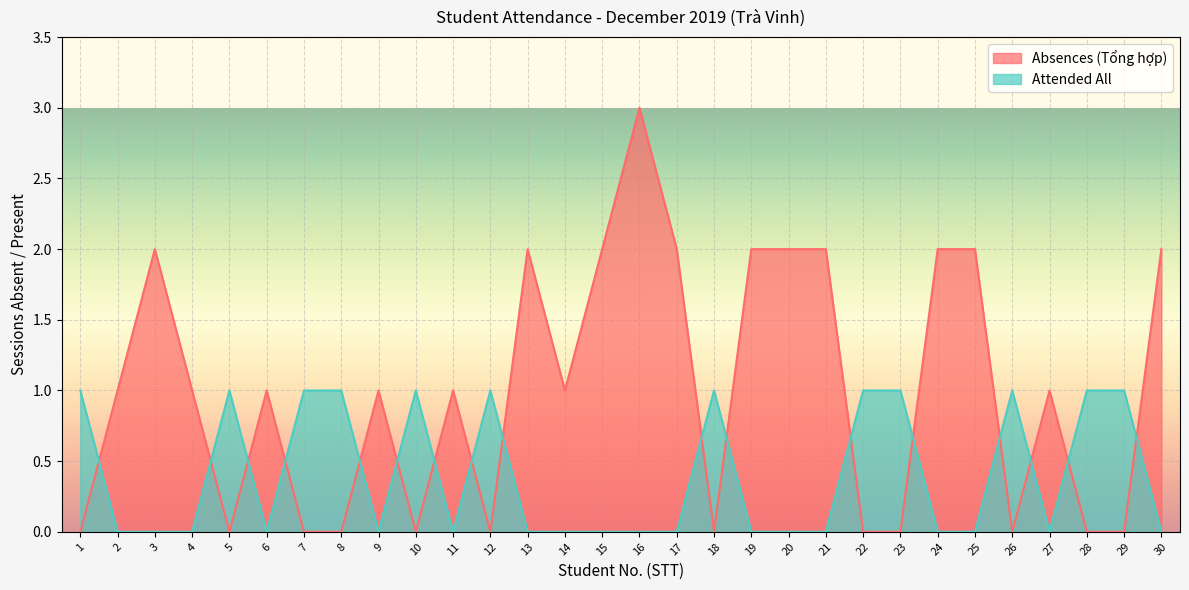

Reading left to right, list all the values displayed in this chart.

Absences (Tổng hợp): 1=0	2=1	3=2	4=1	5=0	6=1	7=0	8=0	9=1	10=0	11=1	12=0	13=2	14=1	15=2	16=3	17=2	18=0	19=2	20=2	21=2	22=0	23=0	24=2	25=2	26=0	27=1	28=0	29=0	30=2
Attended All: 1=1	2=0	3=0	4=0	5=1	6=0	7=1	8=1	9=0	10=1	11=0	12=1	13=0	14=0	15=0	16=0	17=0	18=1	19=0	20=0	21=0	22=1	23=1	24=0	25=0	26=1	27=0	28=1	29=1	30=0